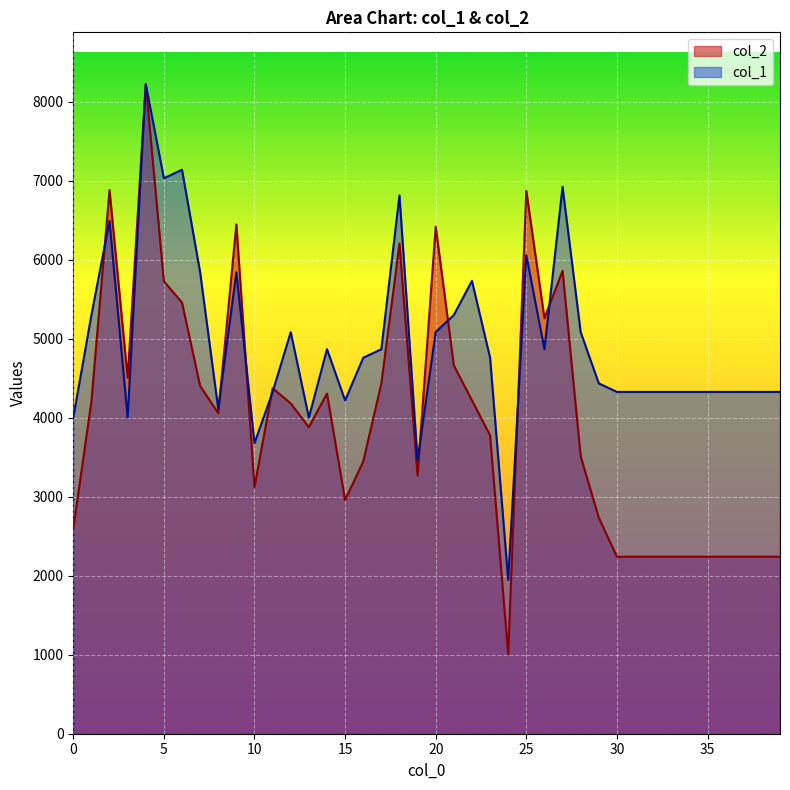

In col_1, how many points are higher than both neighbors (excluding endpoints)?

10